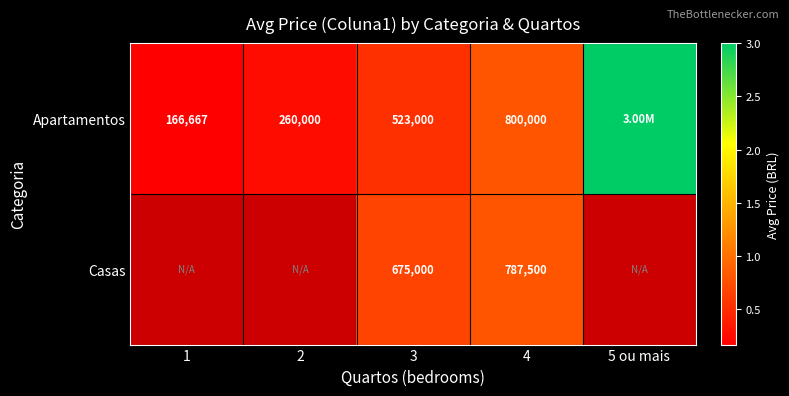

Is it true that Casas equals 217630.2 at 3?

False